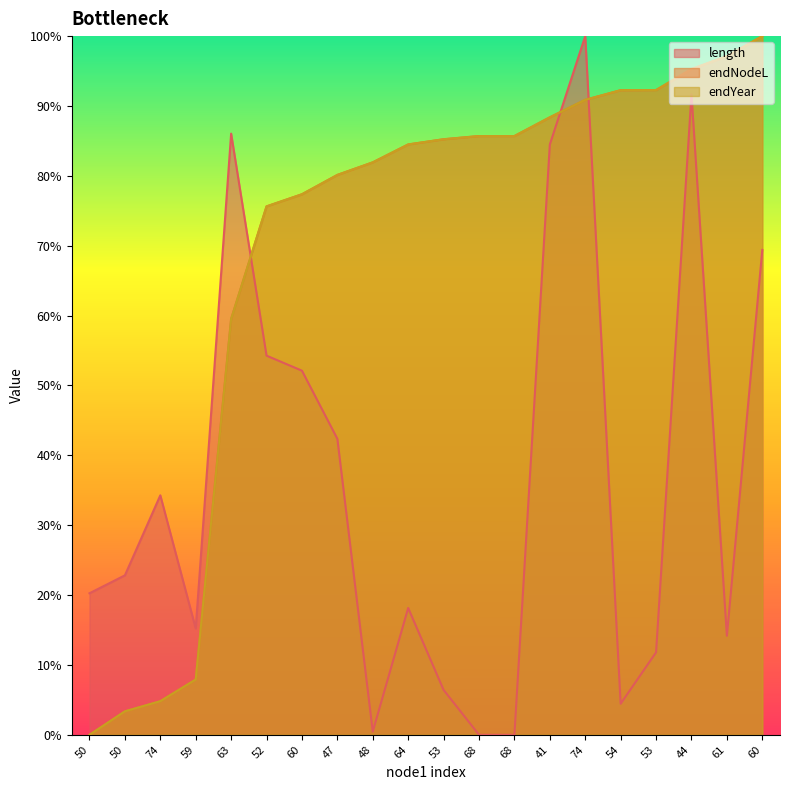

How many lines are shown in the chart?

3